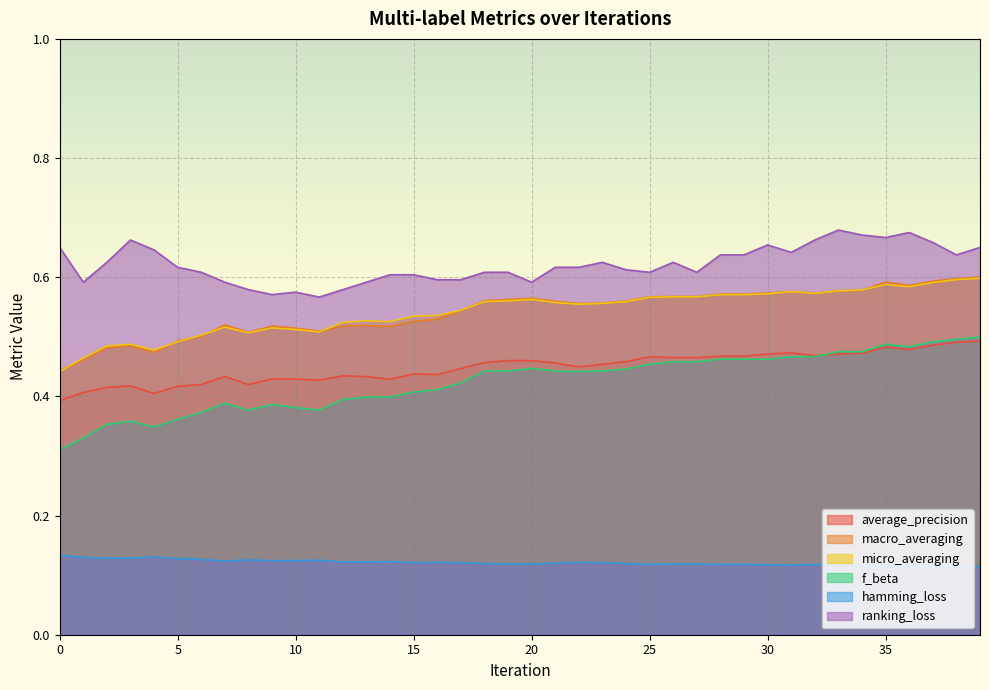

Which category has the lowest value across all series?

38